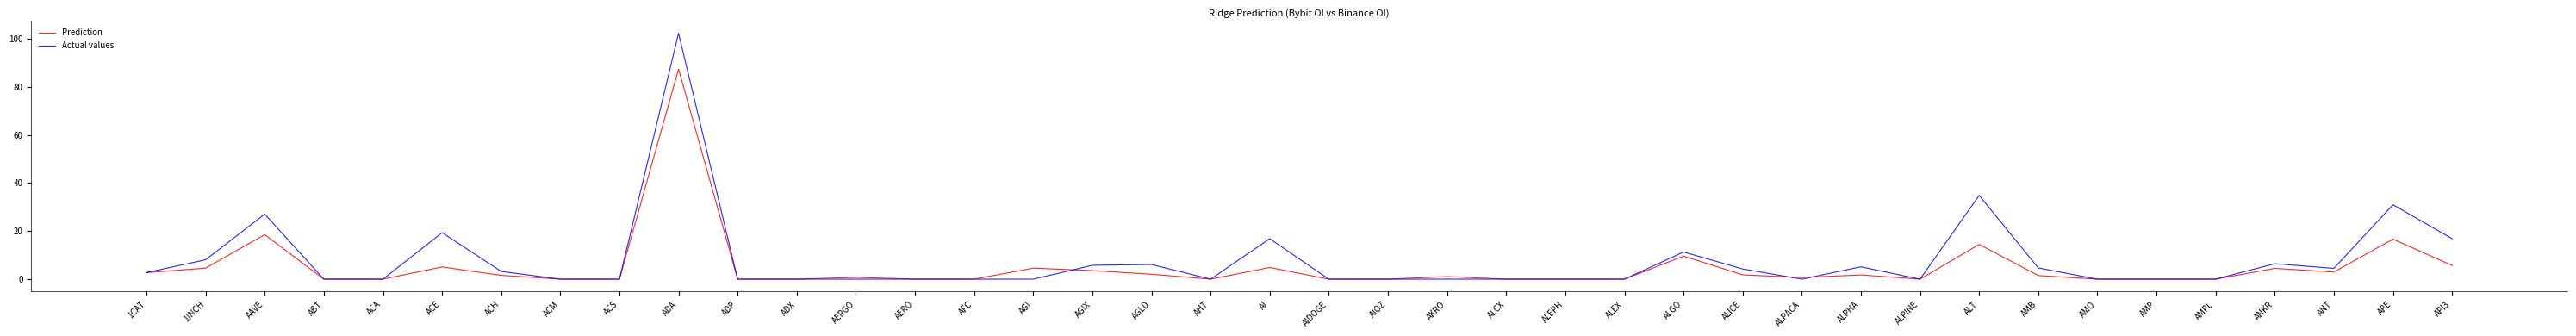

Is it true that Actual values equals -38.4 at AIOZ?

False